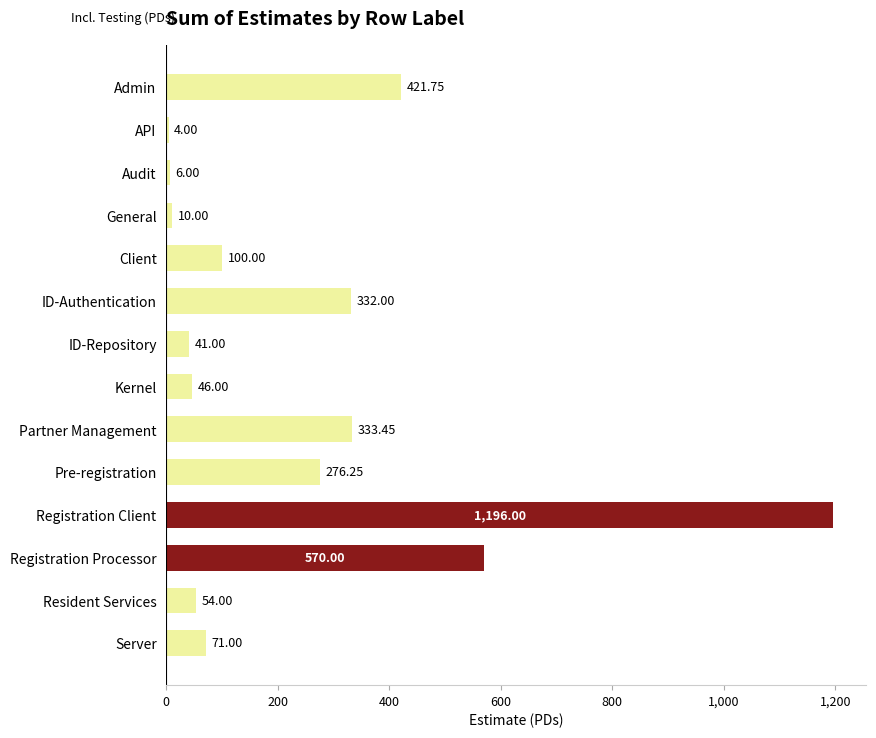

What is the label of the 3rd bar from the top?

Audit